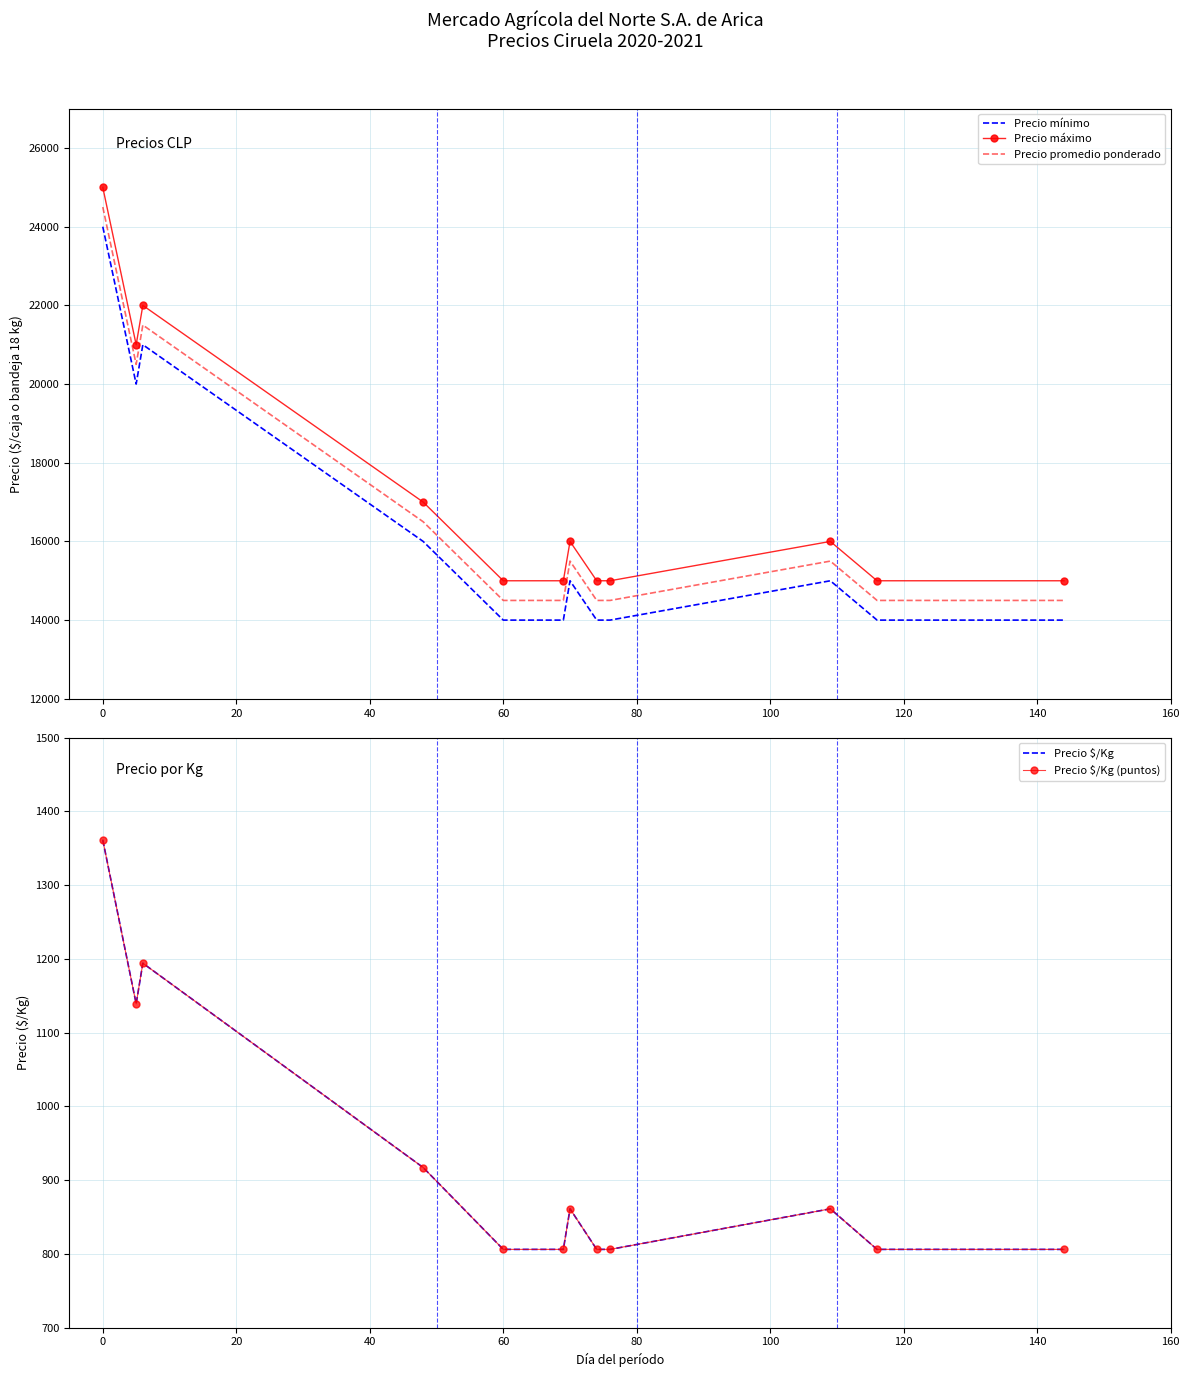

How many lines are shown in the chart?

5